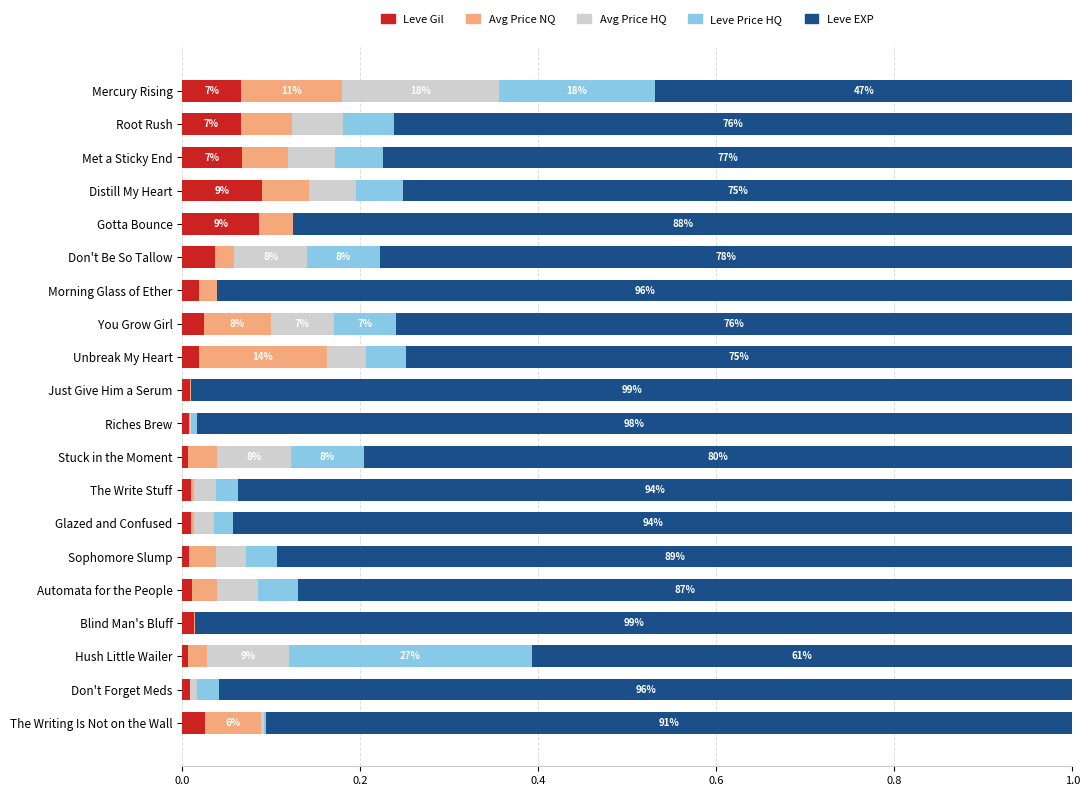

Is it true that Leve Gil equals 0.0 at Sophomore Slump?

True